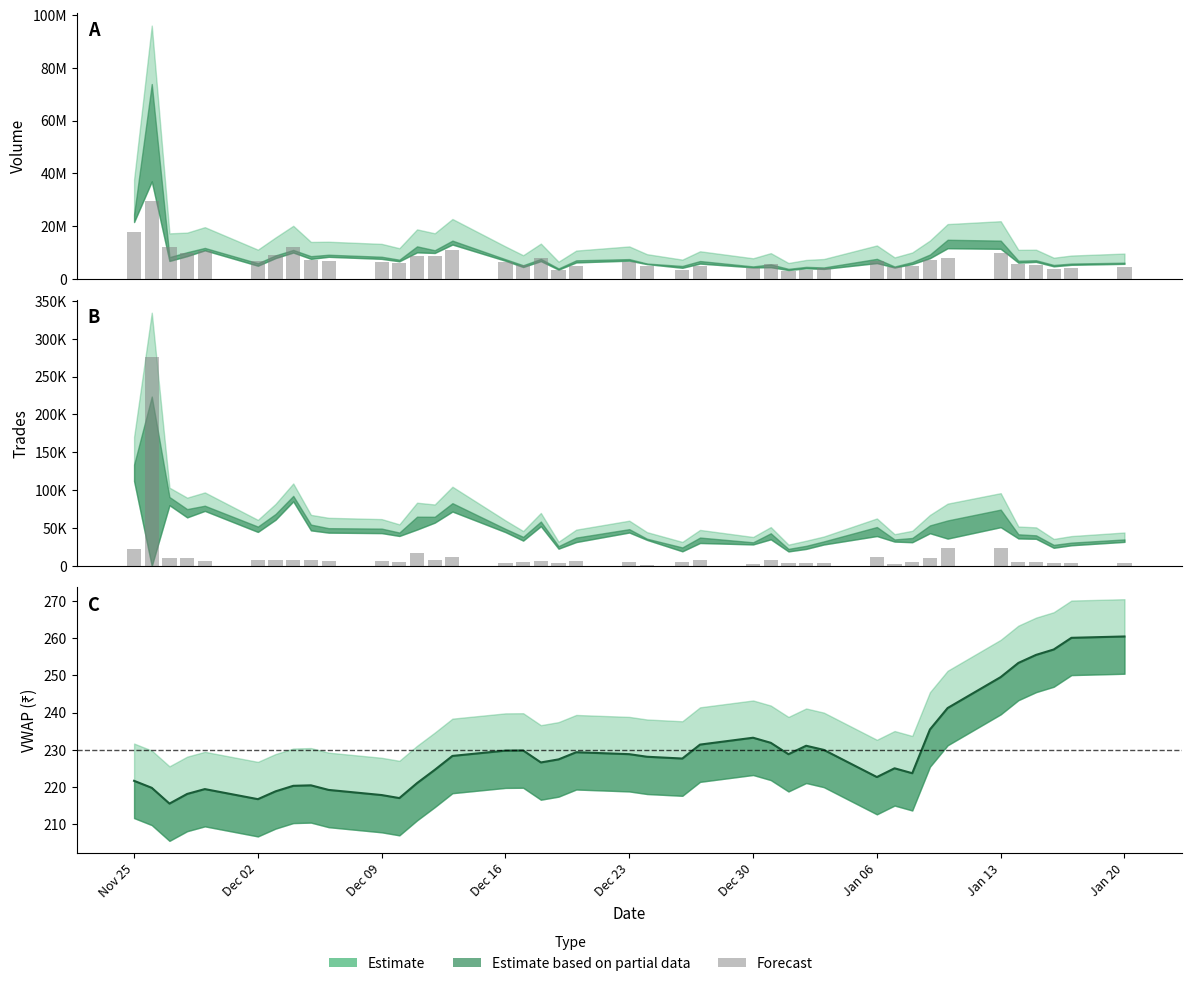

How many categories are shown in the chart?

40